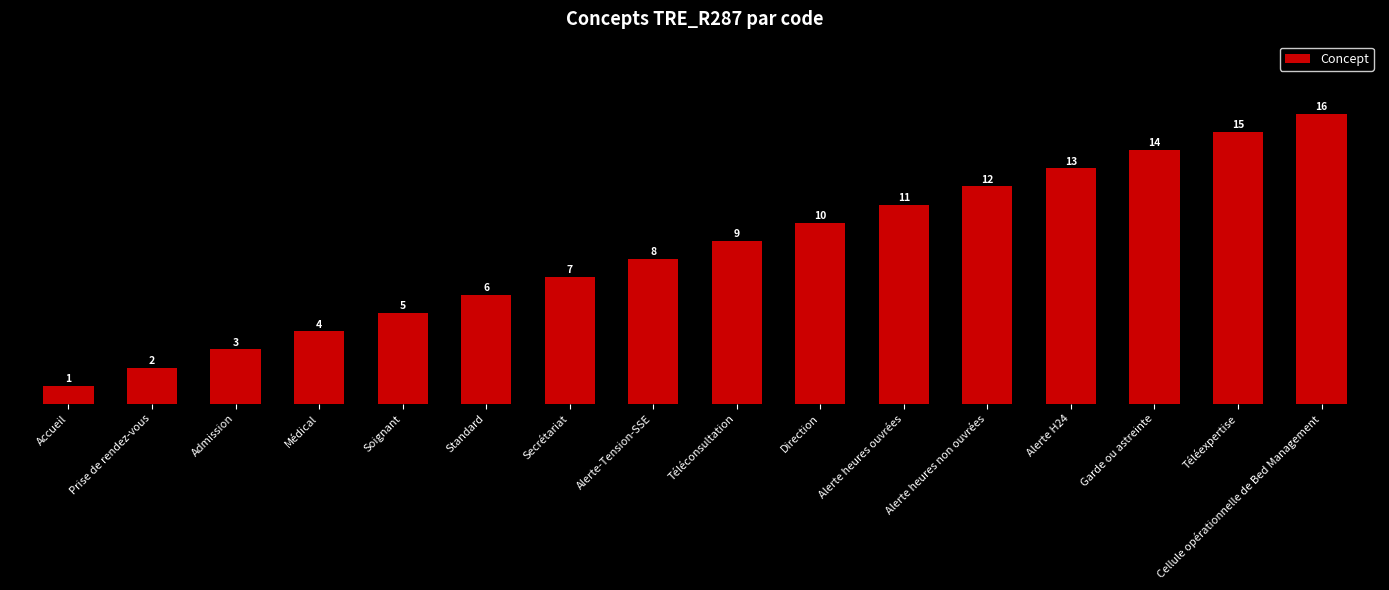

List the labels in order of value, largest first.

Cellule opérationnelle de Bed Management, Téléexpertise, Garde ou astreinte, Alerte H24, Alerte heures non ouvrées, Alerte heures ouvrées, Direction, Téléconsultation, Alerte-Tension-SSE, Secrétariat, Standard, Soignant, Médical, Admission, Prise de rendez-vous, Accueil